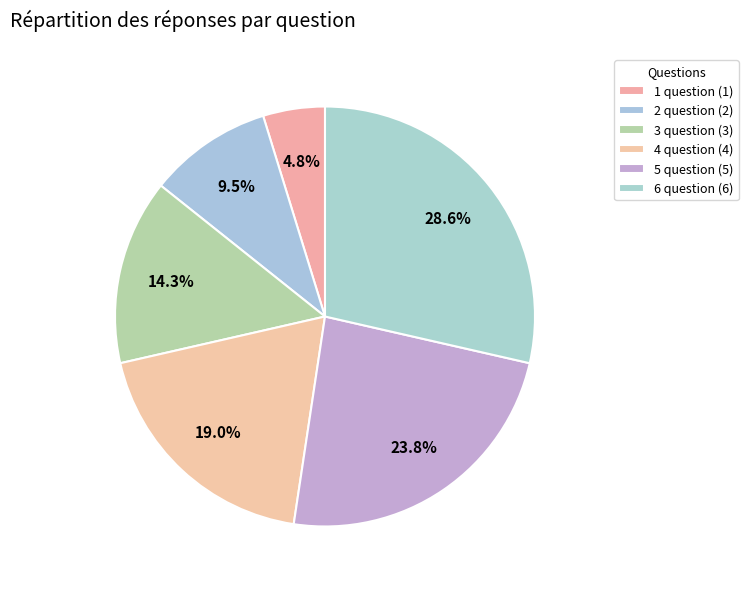

Is there a majority slice in this chart?

No